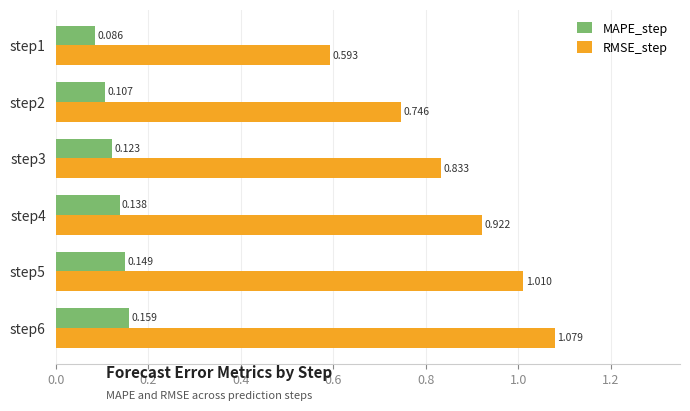

Is the value of MAPE_step at step5 greater than the value of RMSE_step at step4?

No